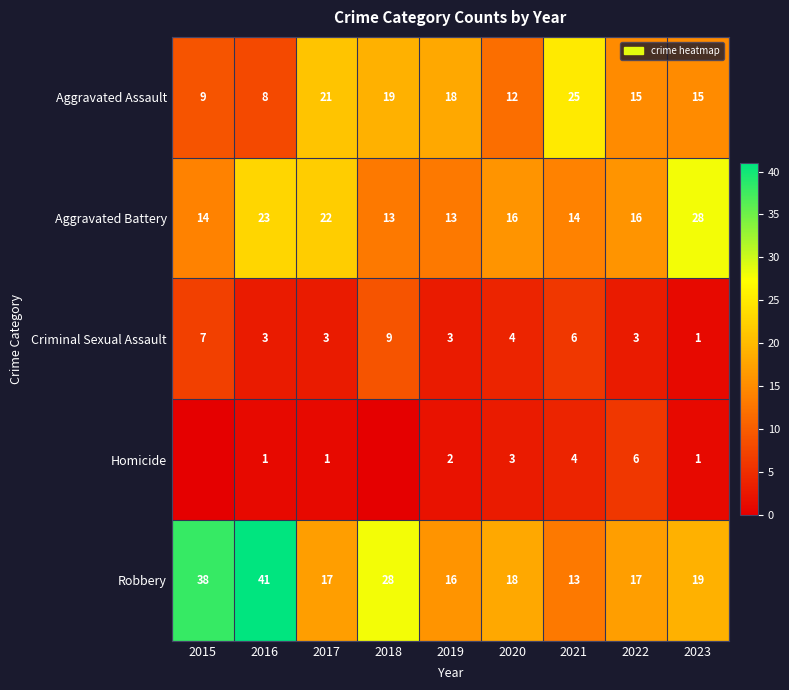

What is the spread (max minus min) of values at 2017?

21